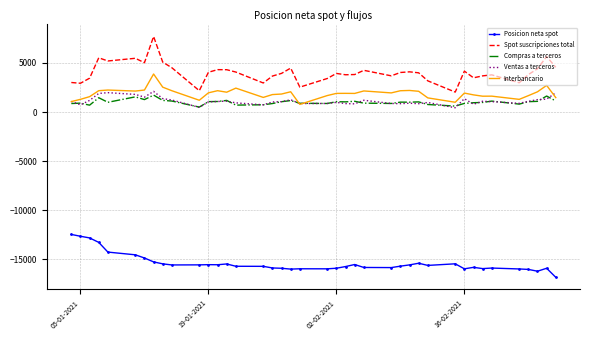

What is the greatest value displayed?

7701